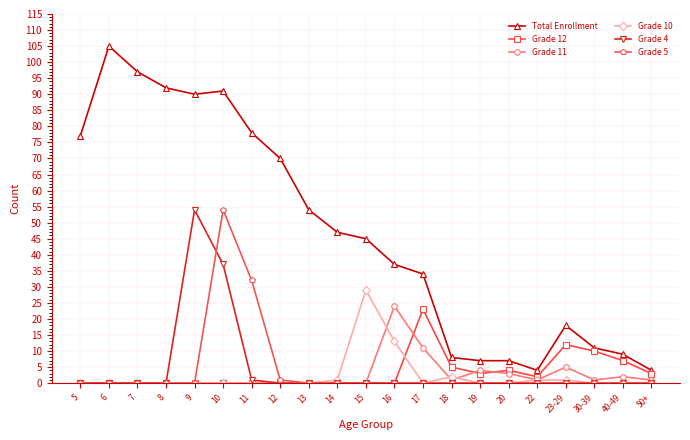

At which category is the sum across all series the highest?

10